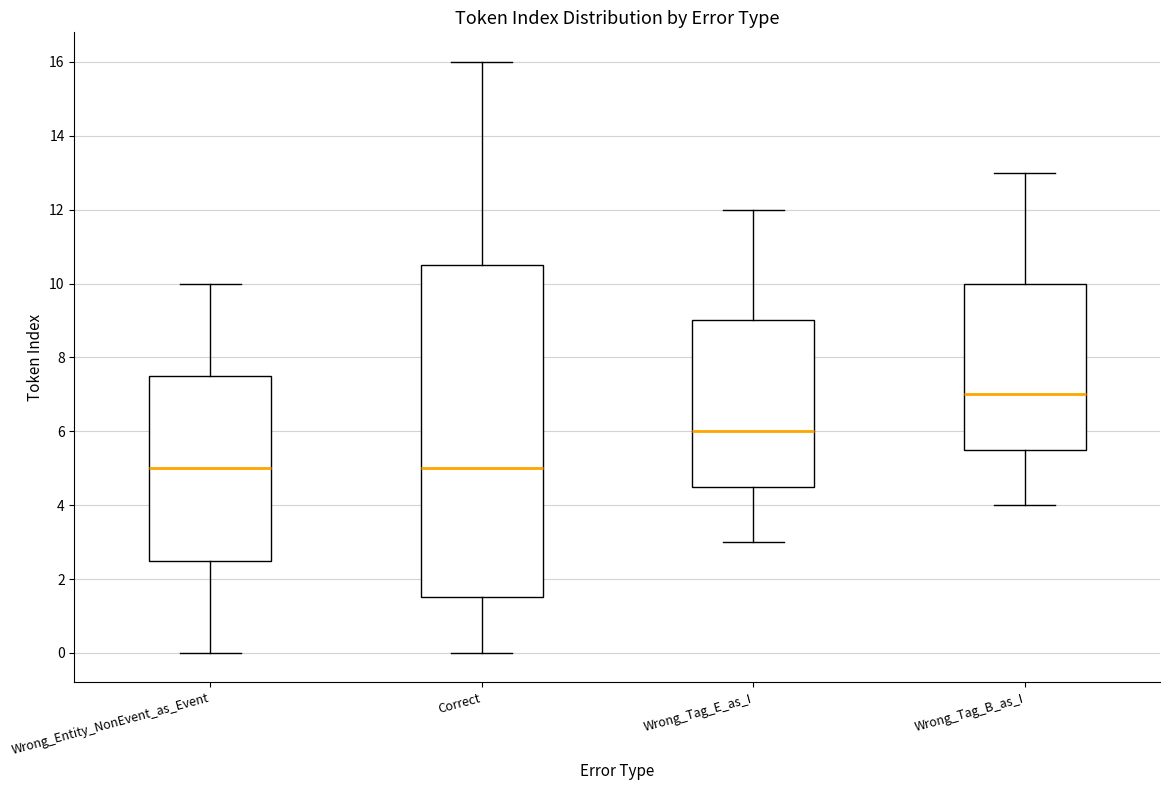

Comparing the boxes themselves (not the whiskers), which one is the tallest?

Correct